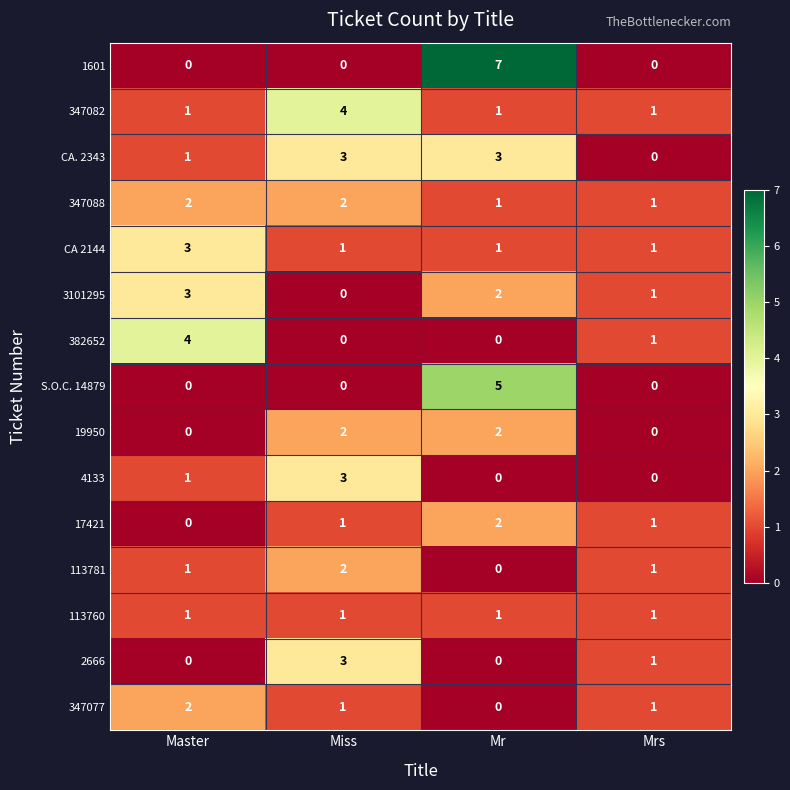

What value does the 4133 series have at Miss?

3